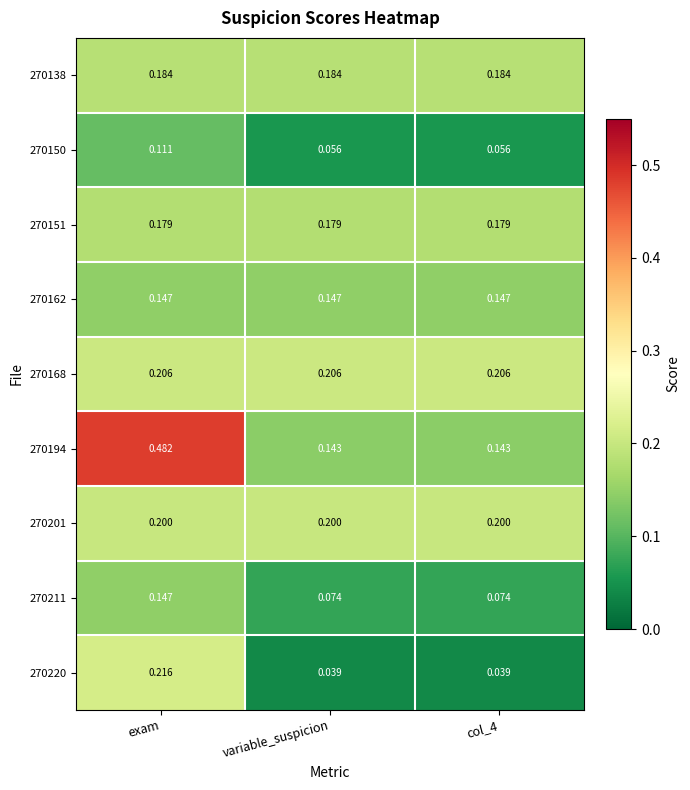

Is the value of 270138 at variable_suspicion greater than the value of 270162 at exam?

Yes